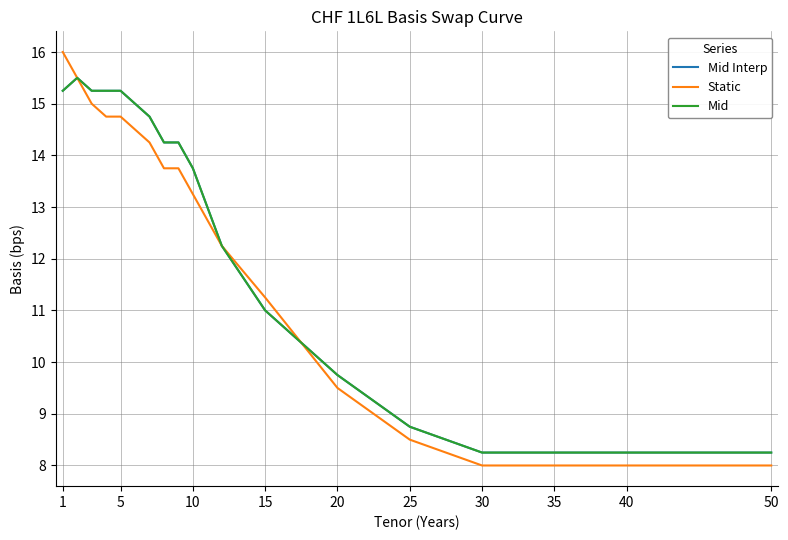

What is the maximum value shown in the chart?

16.0